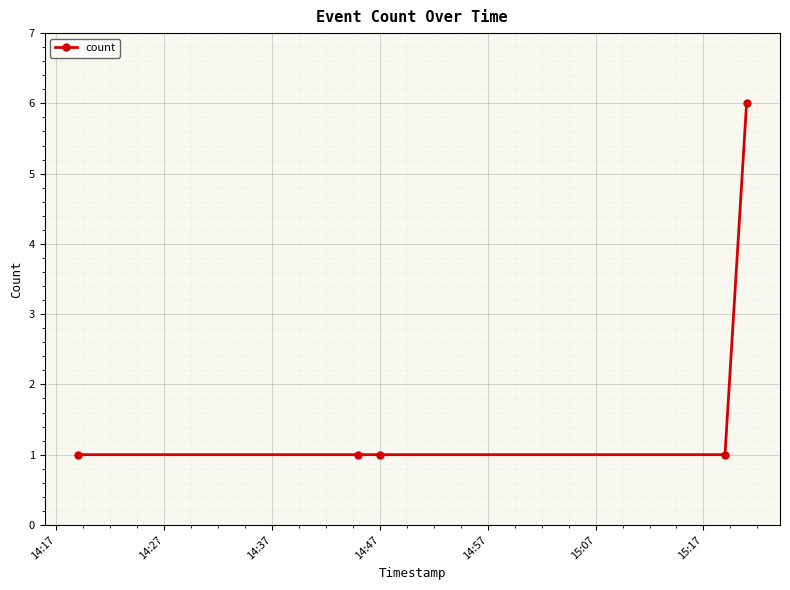

Reading left to right, list all the values displayed in this chart.

1	1	1	1	6